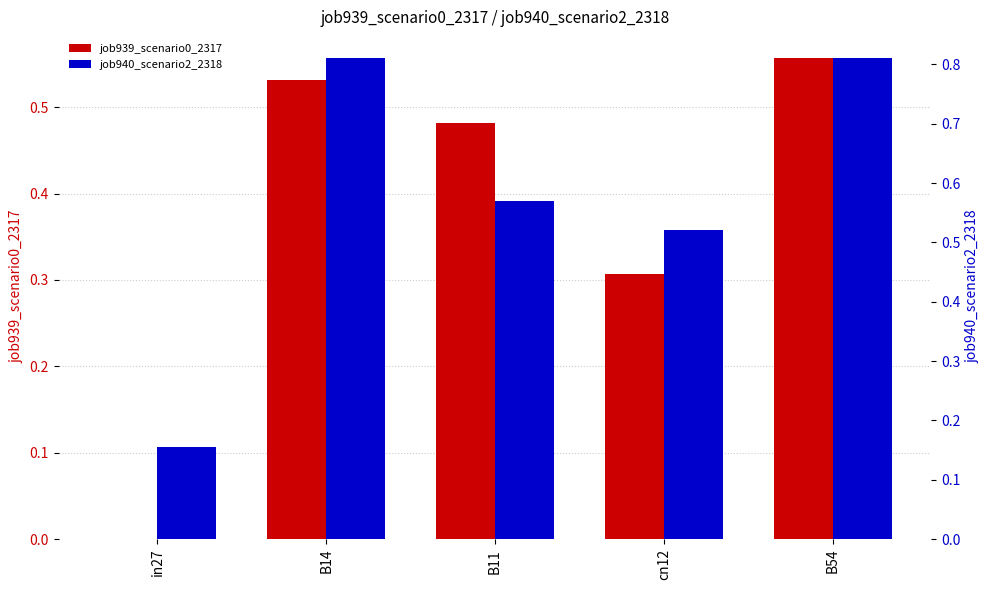

How many groups of bars are there?

5